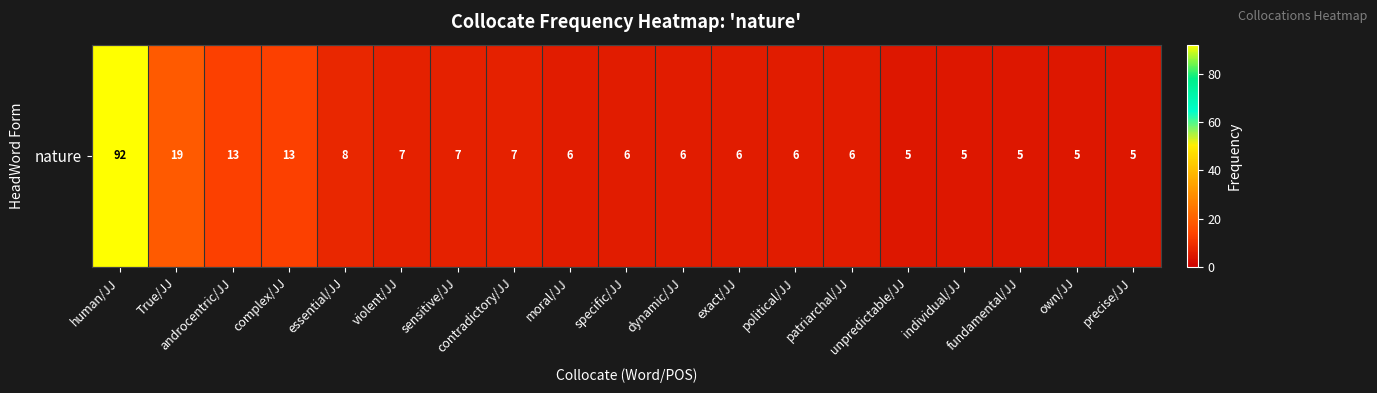

What is the sum of the values at precise/JJ and individual/JJ?

10